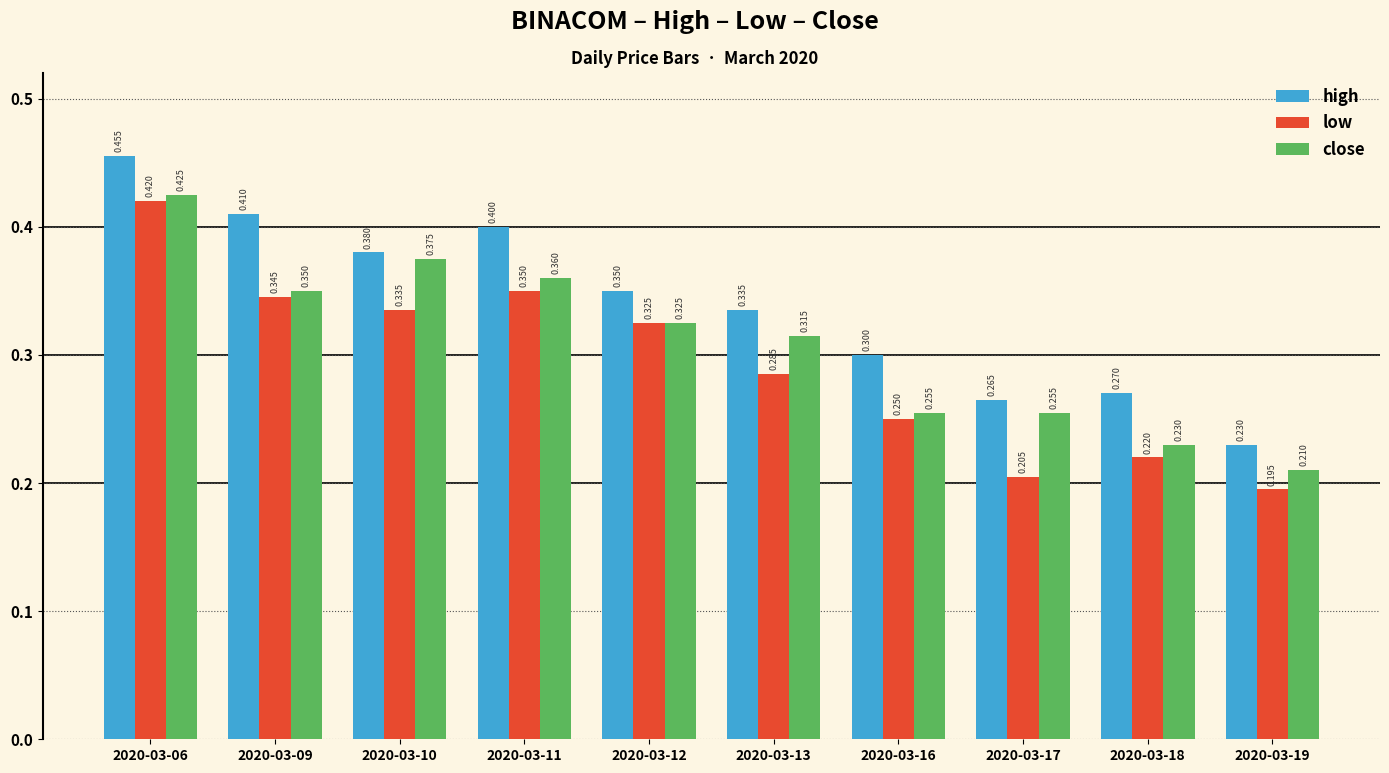

Rank the series by their average value, from lowest to highest.

low, close, high